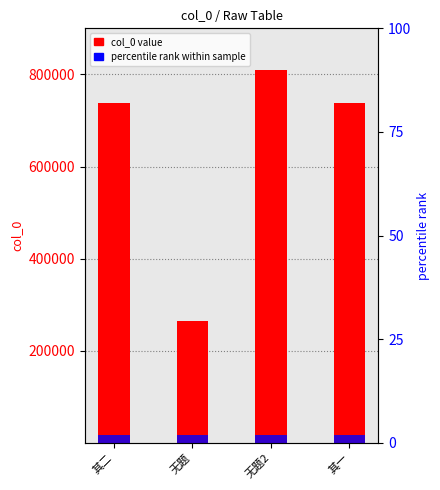

What is the difference between the highest and lowest values at 其一?

738437